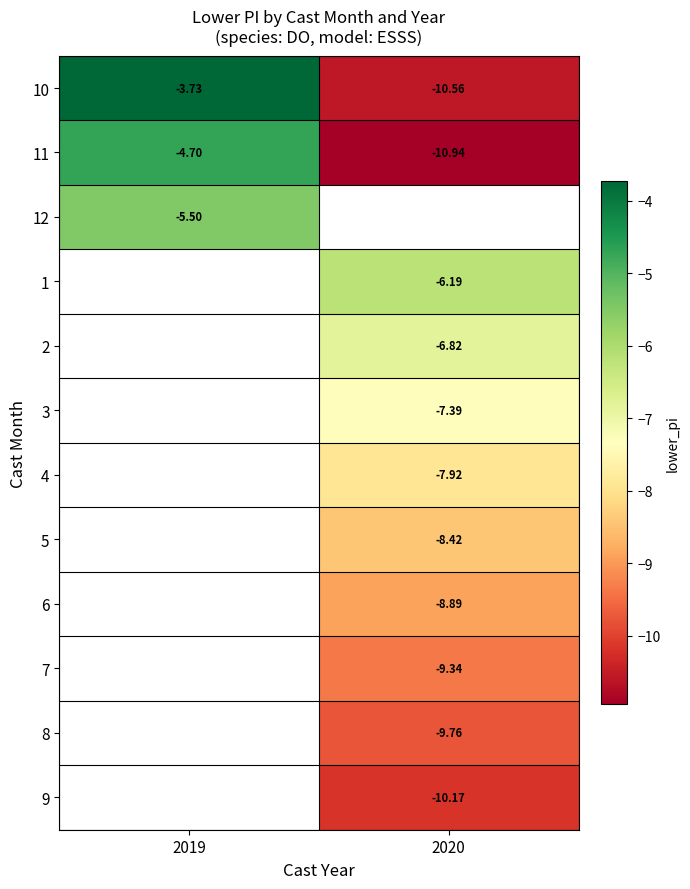

At which label is 11 closest to -7?

2019